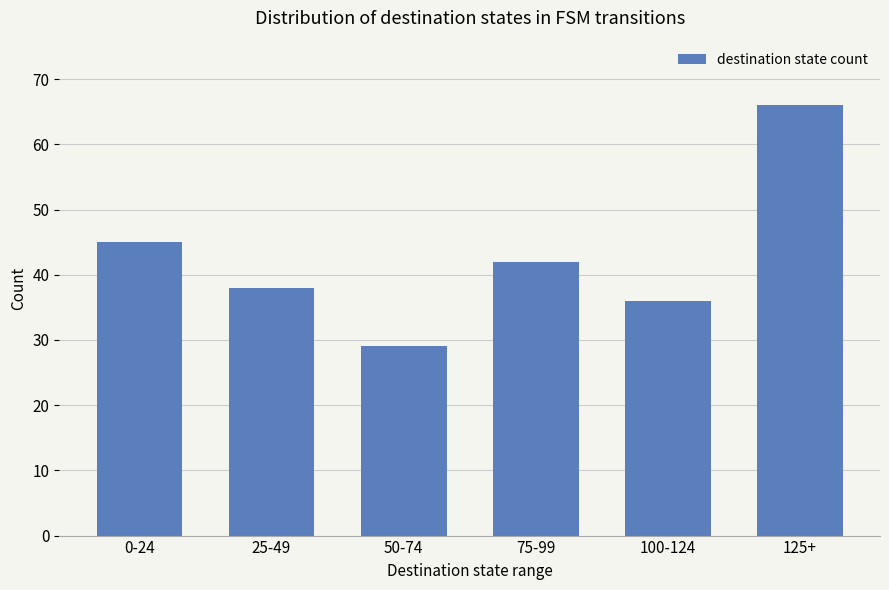

What is the label of the 3rd bar from the right?

75-99